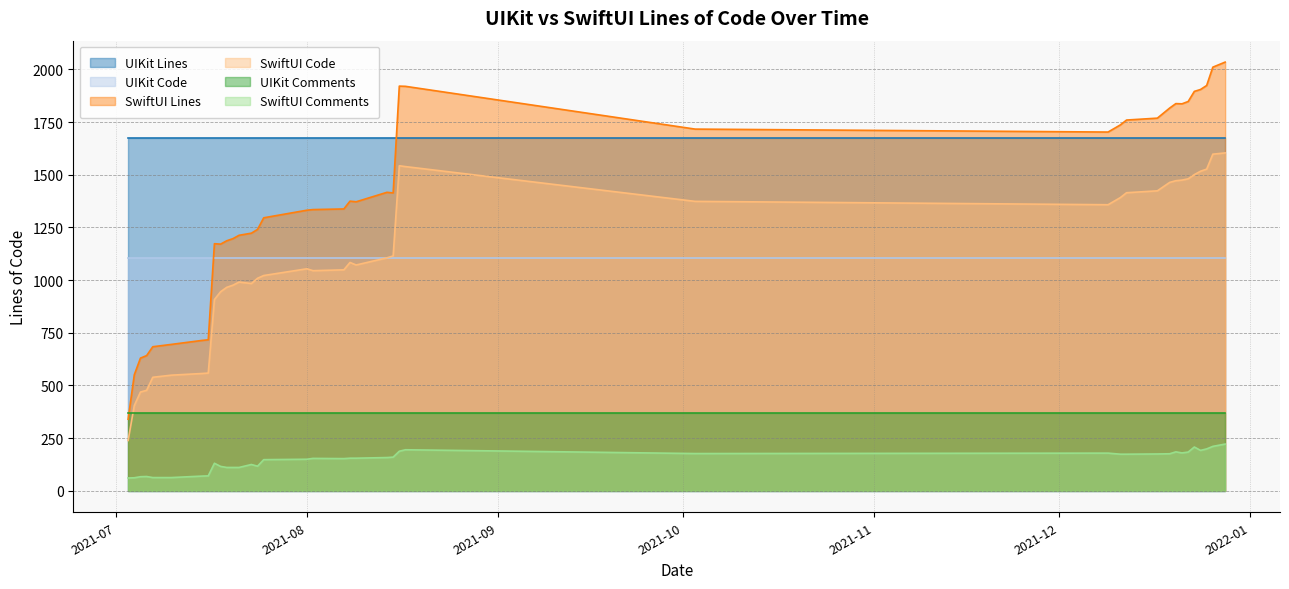

At how many categories does at least one series exceed 1787?

11